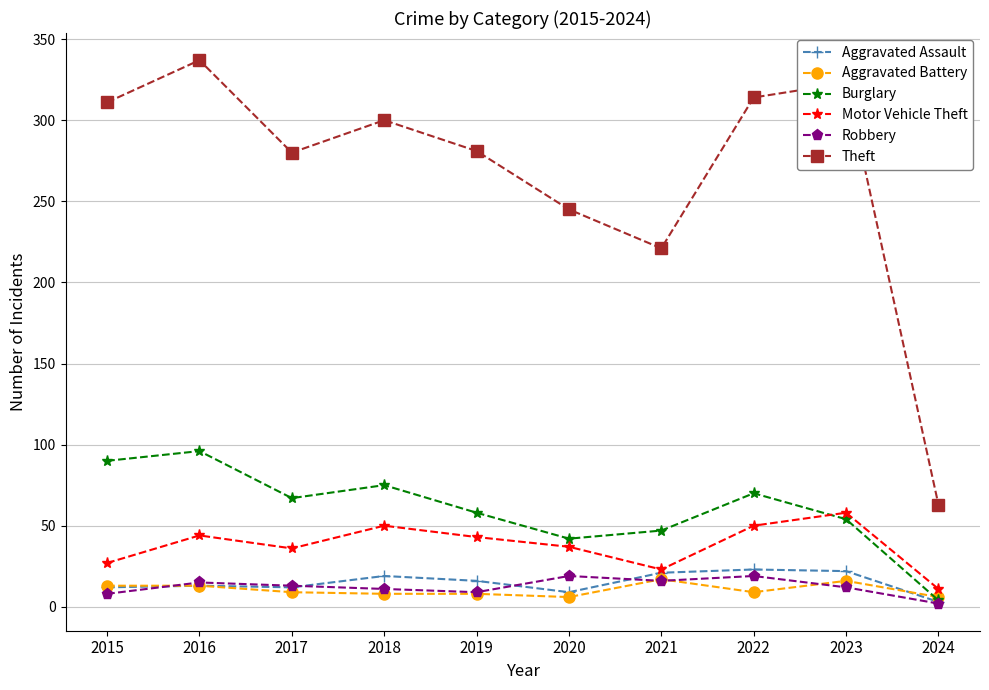

What is the difference between the Aggravated Assault values at 2021 and 2016?

8